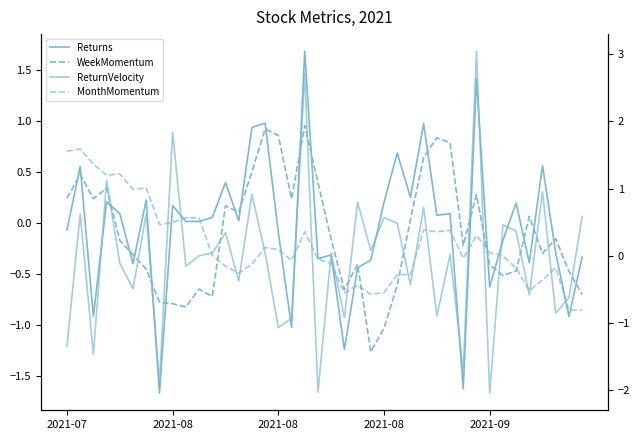

True or false: Returns and ReturnVelocity cross at least once.

True